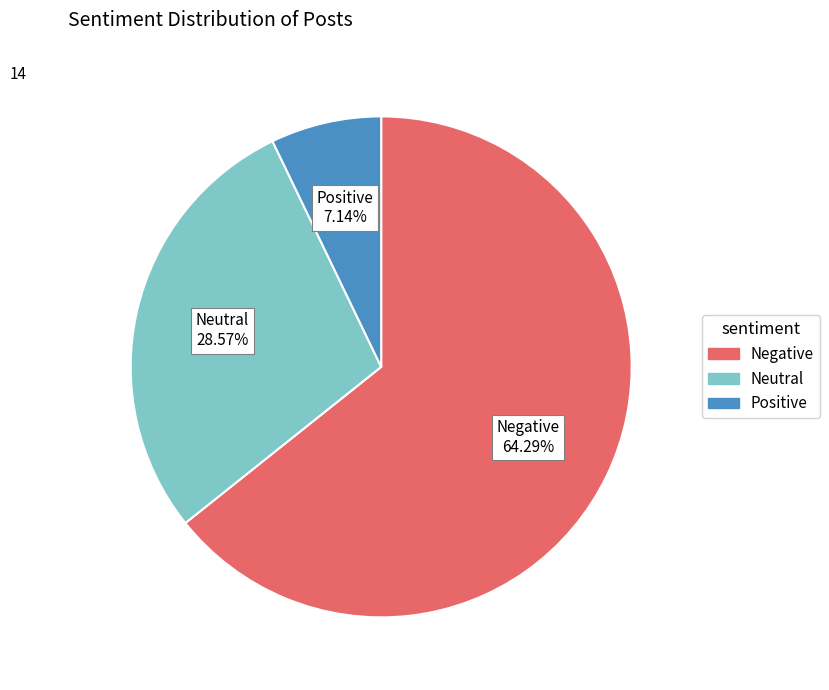

Which slice is the largest?

Negative